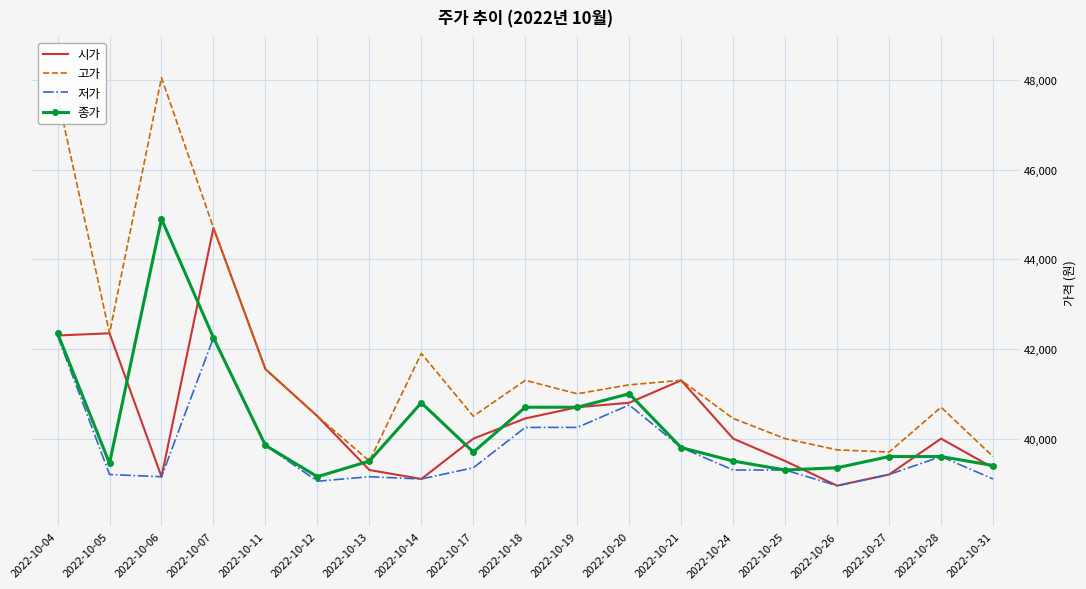

What are all the series names shown in the legend?

시가, 고가, 저가, 종가